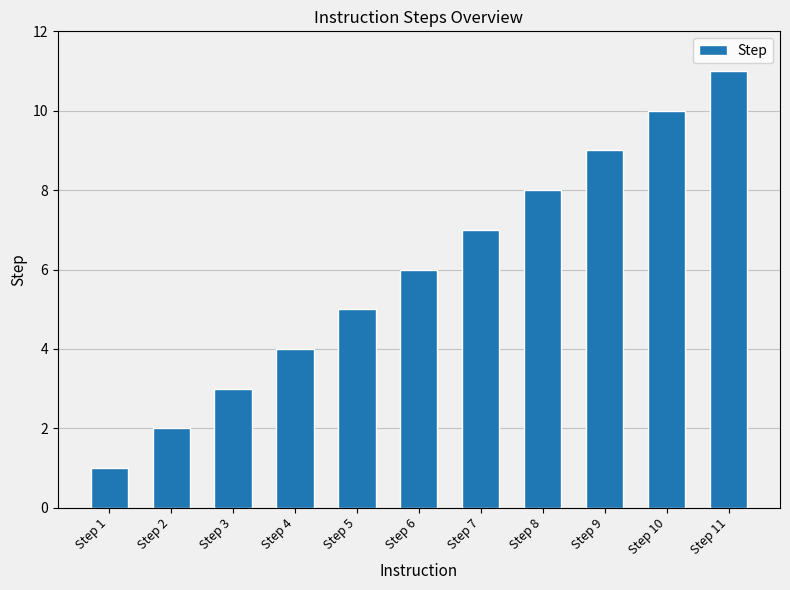

What is the difference between the maximum and minimum values?

10